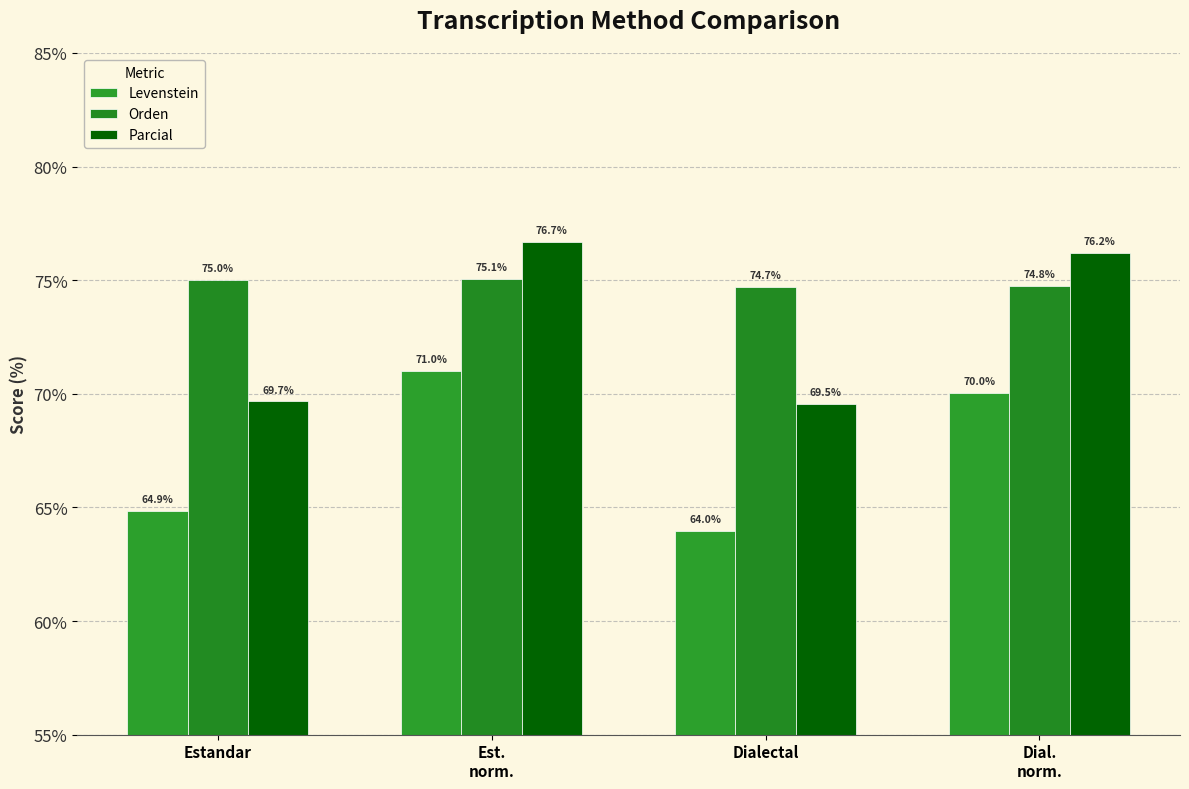

Rank the series by their maximum value, from highest to lowest.

Parcial, Orden, Levenstein